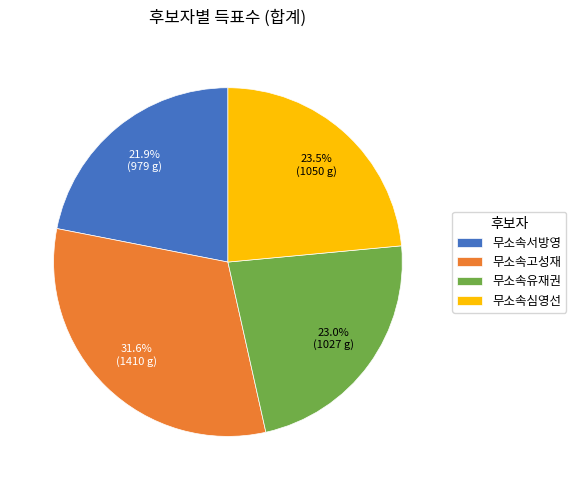

What percentage is the 무소속유재권 slice, to the nearest percent?

23%